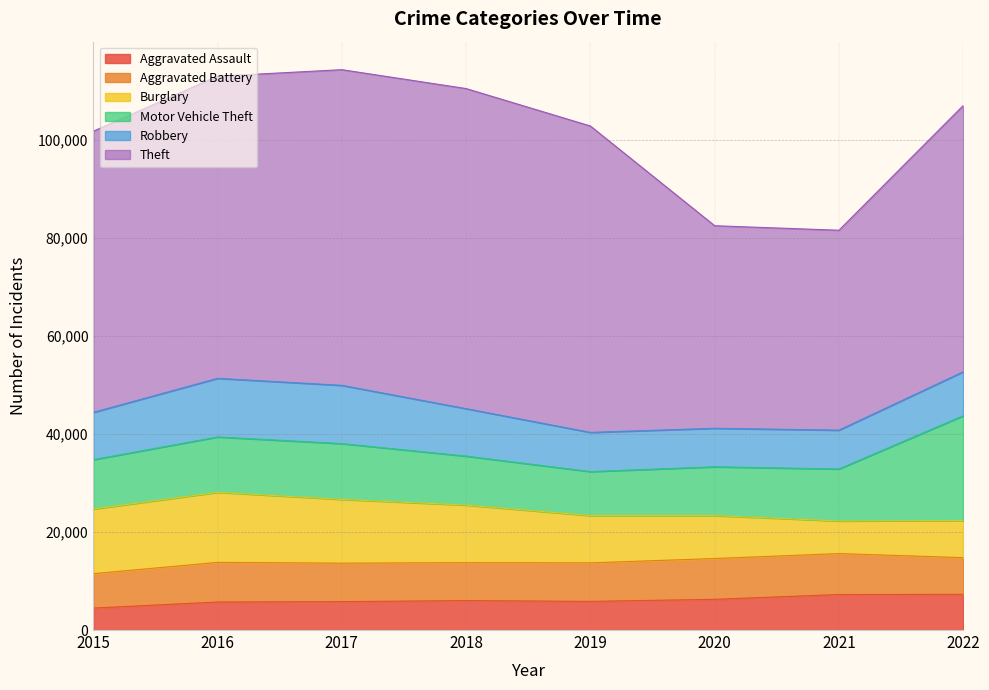

Which category has the lowest value in the Aggravated Battery series?

2015